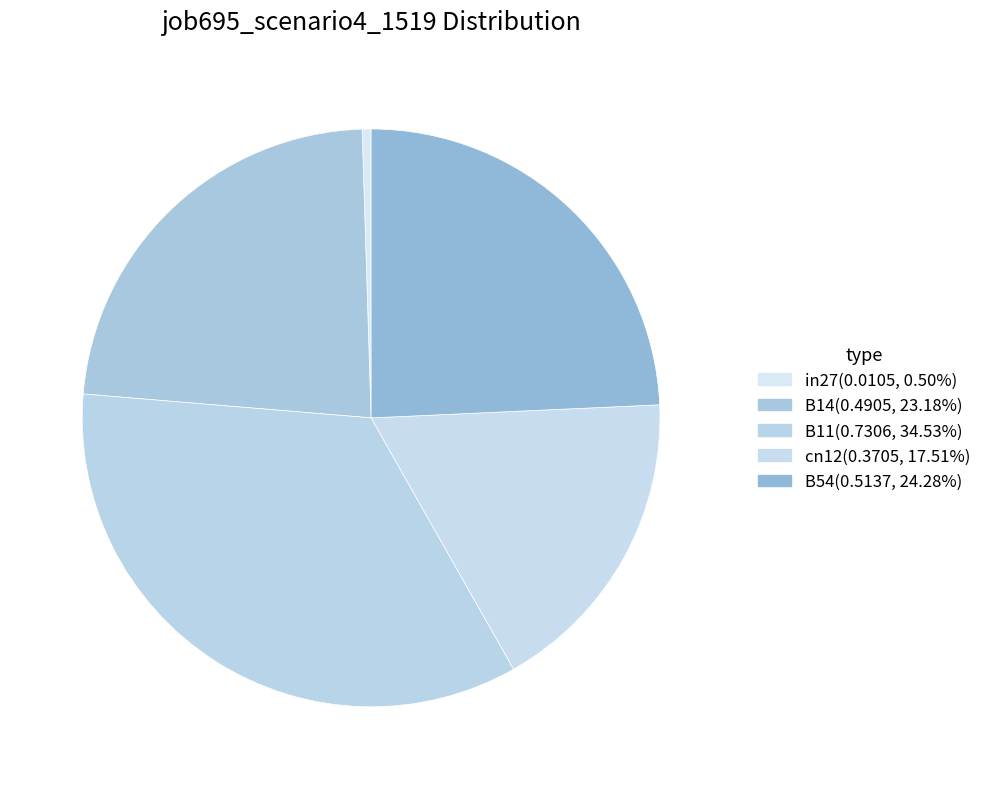

What is the largest slice in the pie chart?

B11